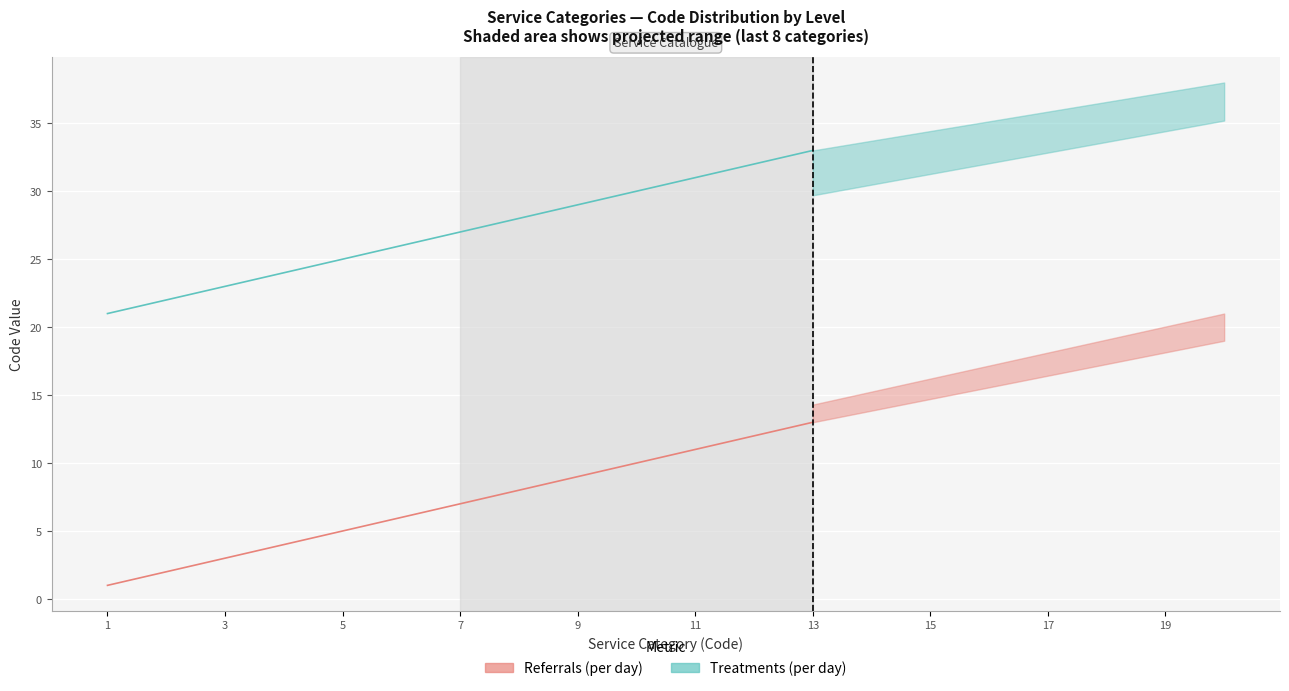

Rank the series at 15 from highest to lowest value.

Treatments (per day), Referrals (per day)